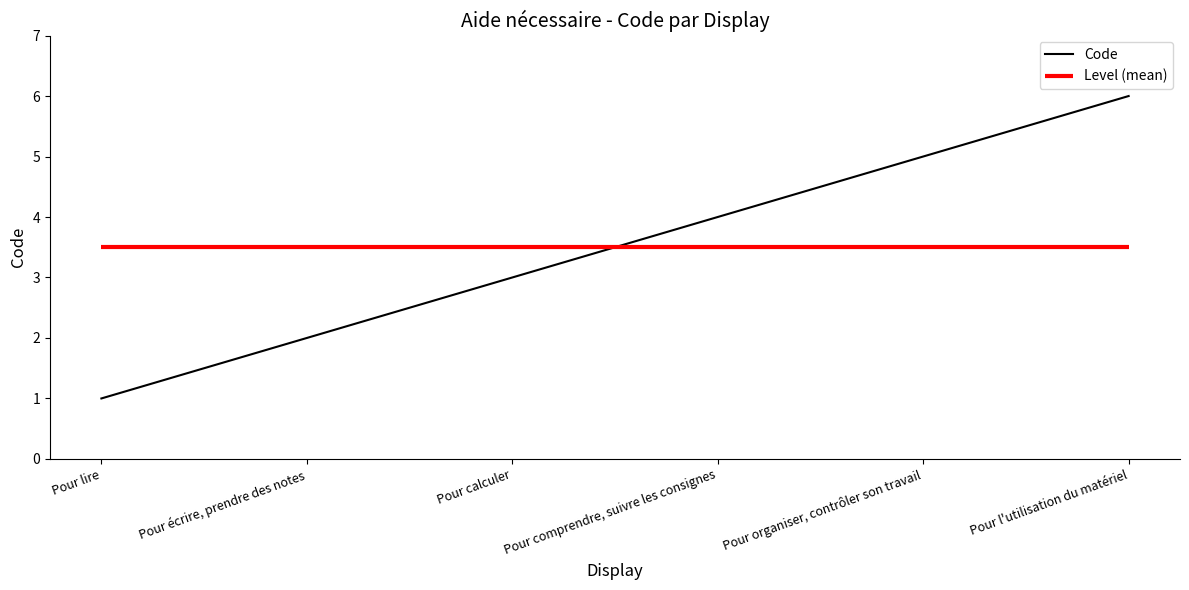

Is it true that the value at Pour lire is 2?

False